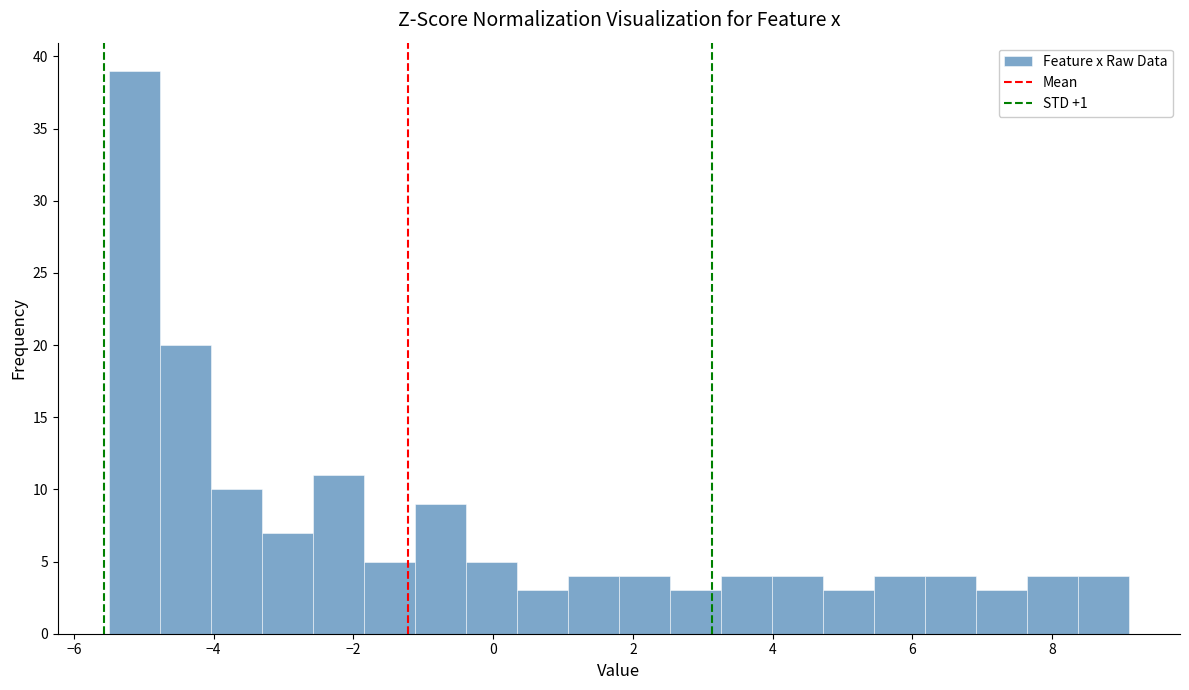

Around what value on the x-axis is the tallest bar? Give the approximate position of its centre, as read against the axis.

-5.2